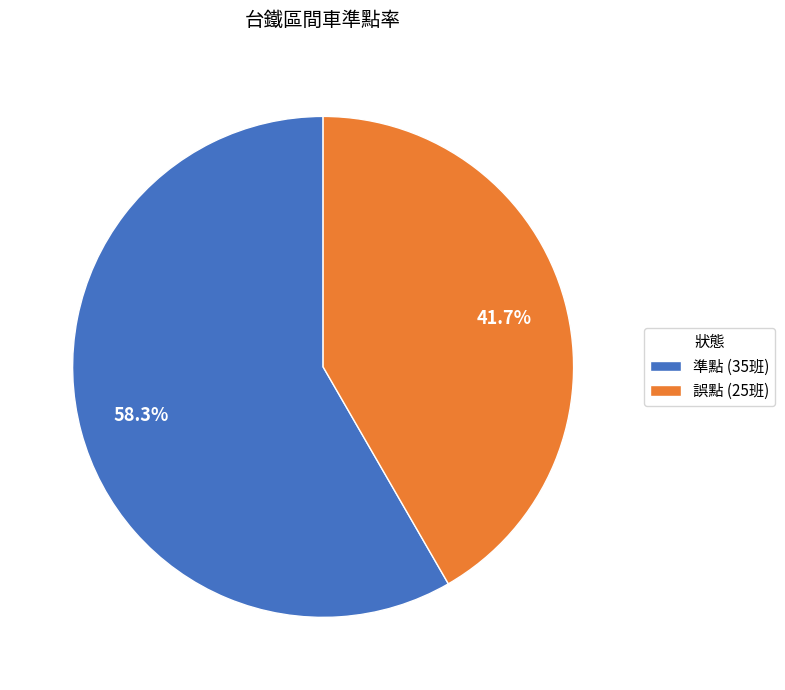

To the nearest percent, what is the difference between the 準點 and 誤點 slice percentages?

17%